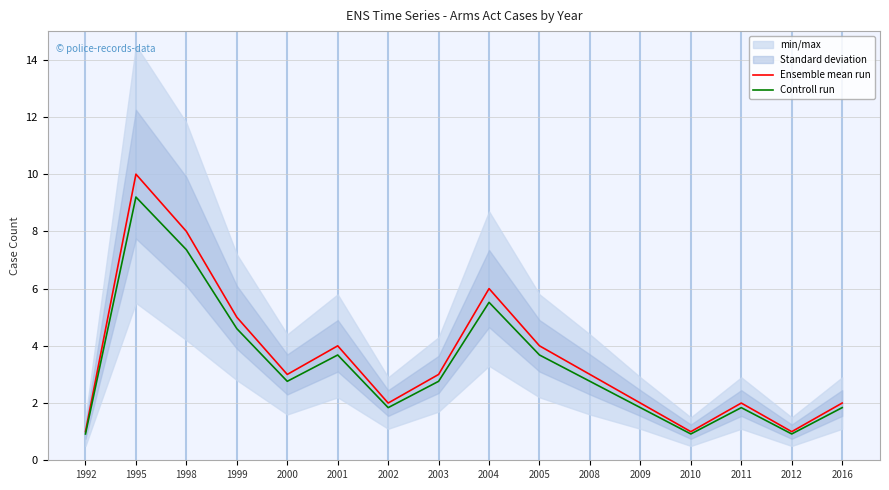

Which label corresponds to the largest value in the chart?

1995